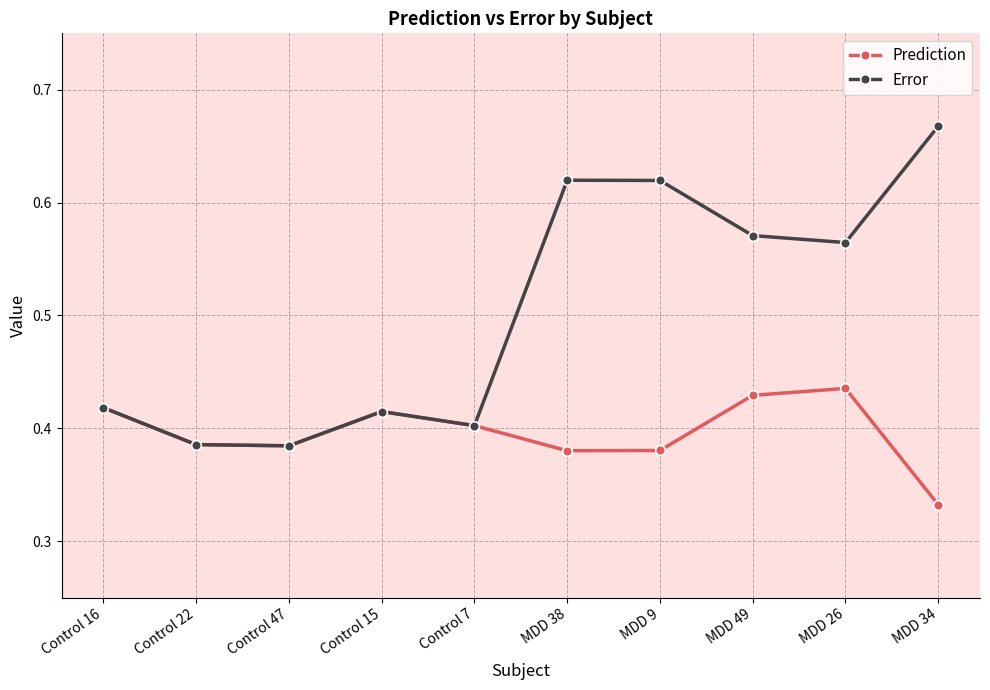

Which series has the widest spread of values?

Error